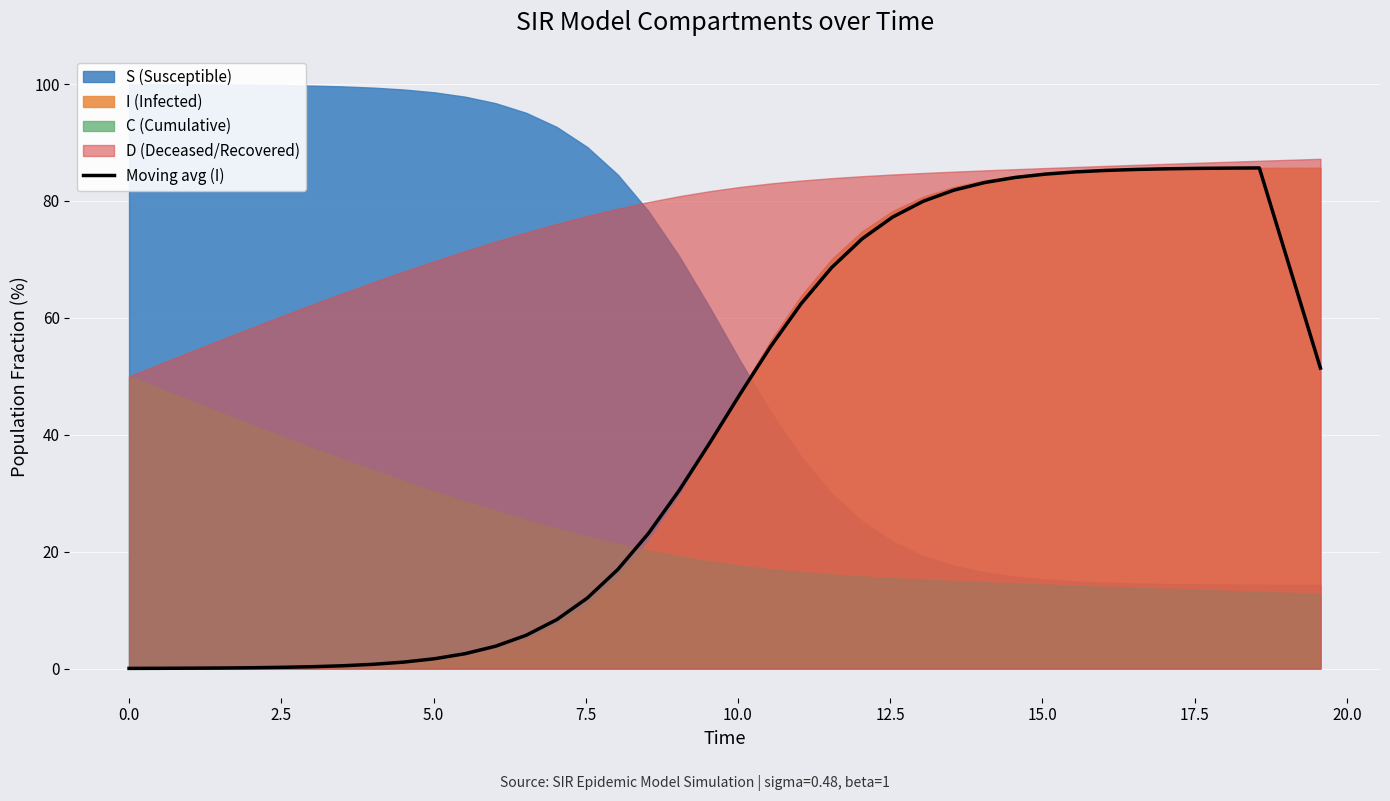

What is the maximum value for Moving avg (I)?

85.7